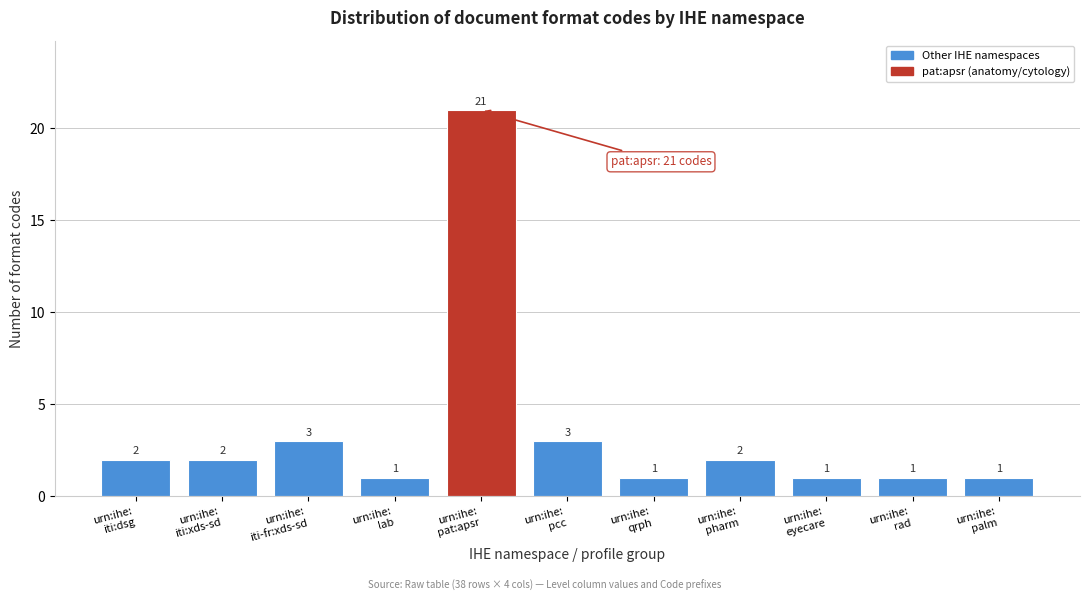

Reading left to right, what are all the values shown in this chart?

2	2	3	1	21	3	1	2	1	1	1